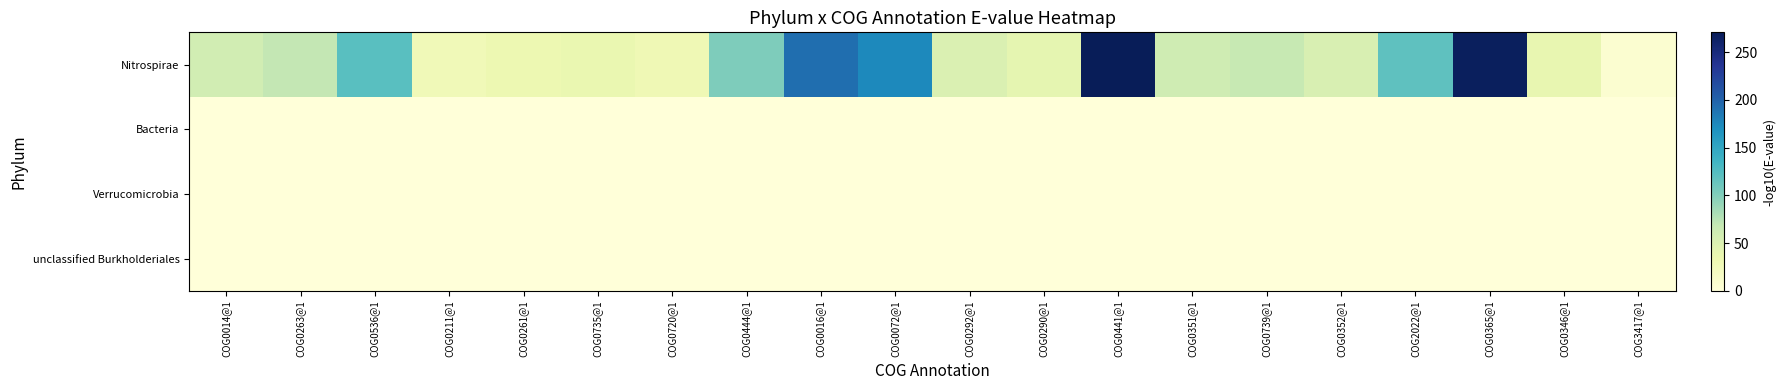

At which category does the chart reach its peak across all series?

COG0441@1